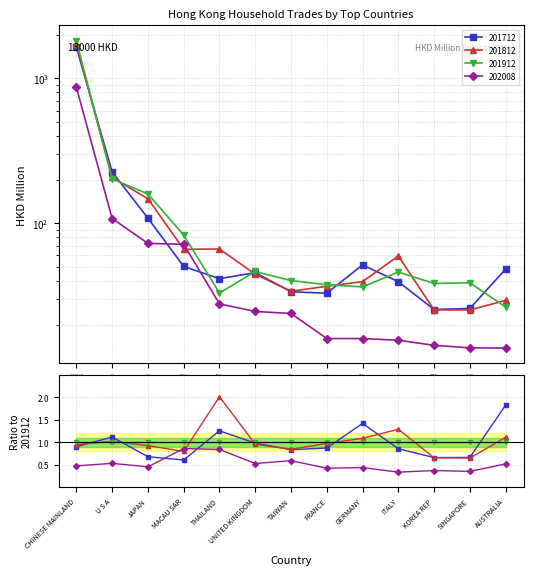

What is the difference between the maximum and minimum values in the 202008 series?

853.7